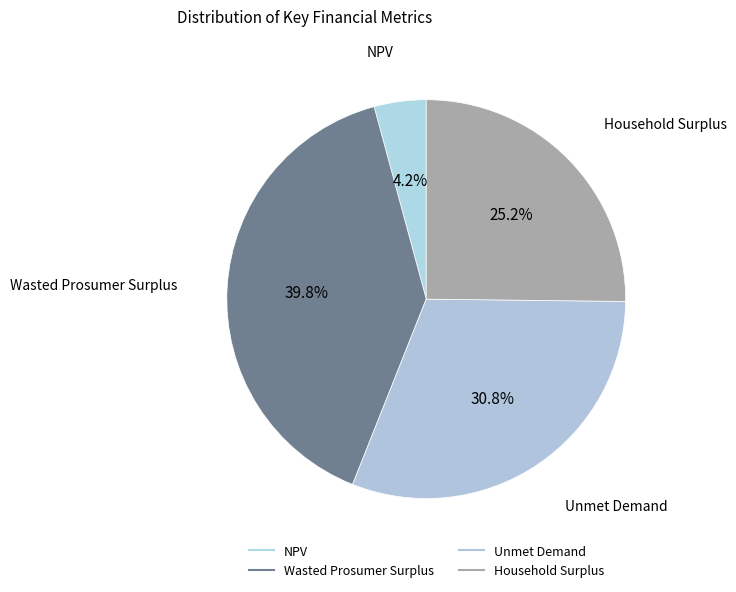

To the nearest percent, what is the combined percentage of Household Surplus and Unmet Demand?

56%